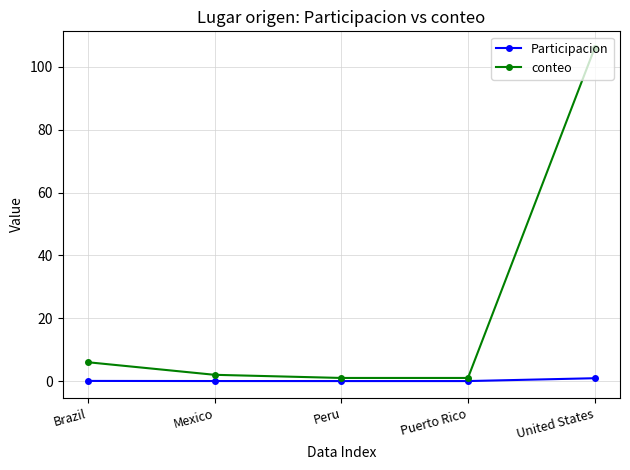

Which series changed the most between Brazil and United States?

conteo